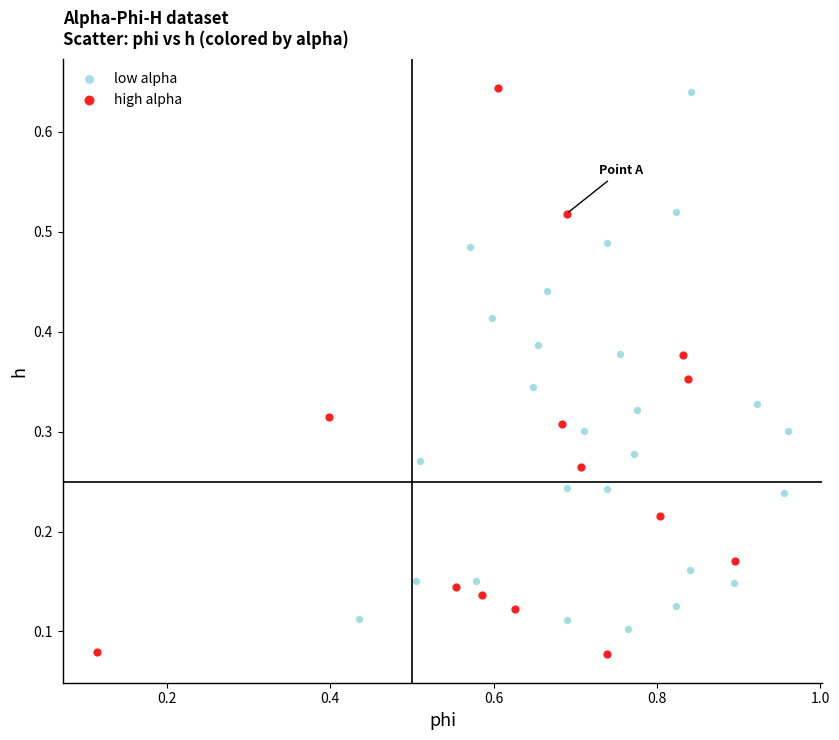

Which series contains the lowest Y value?

high alpha